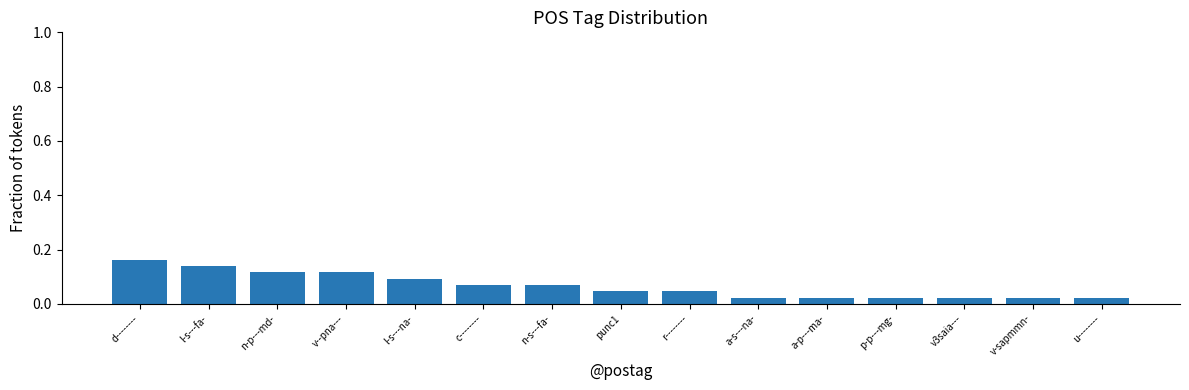

At which category does the chart reach its peak across all series?

d--------